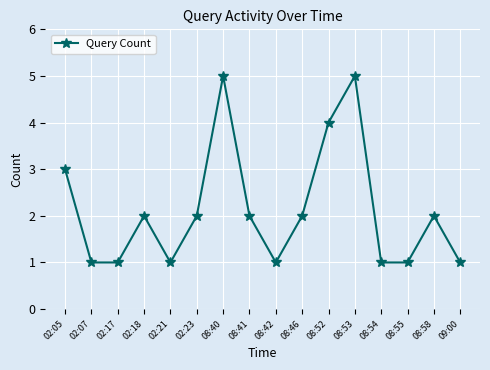

Reading left to right, what are all the values shown in this chart?

3	1	1	2	1	2	5	2	1	2	4	5	1	1	2	1